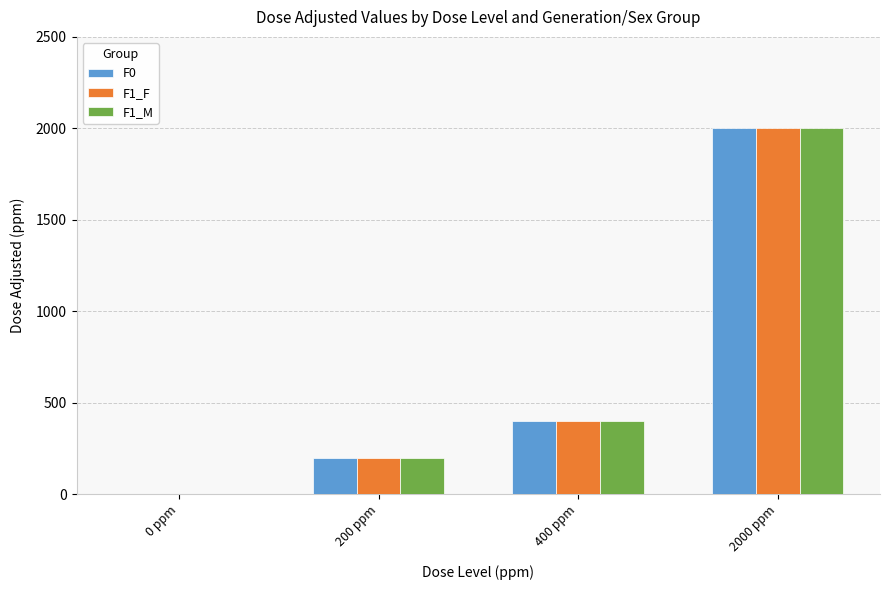

True or false: F1_F has a value of 92 at 200 ppm.

False